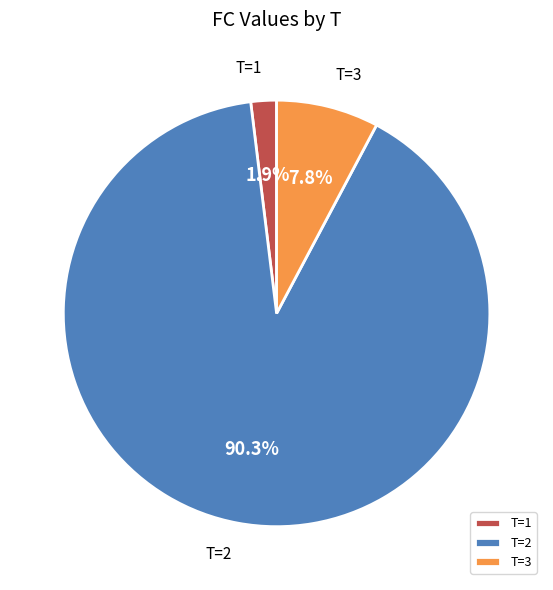

Combined, what portion of the pie is T=3 and T=1?

9.7%